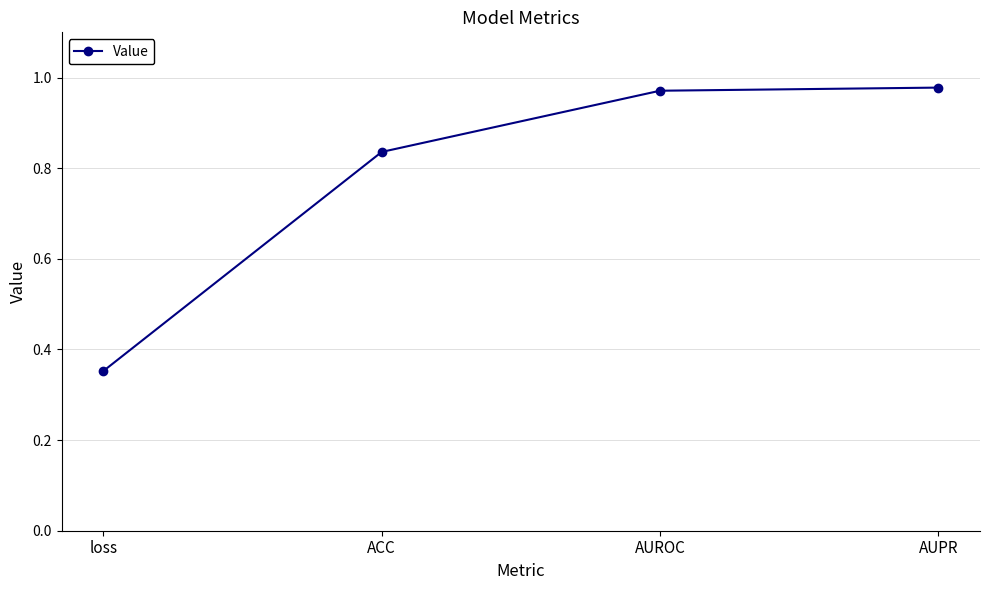

At which category does the chart reach its minimum across all series?

loss